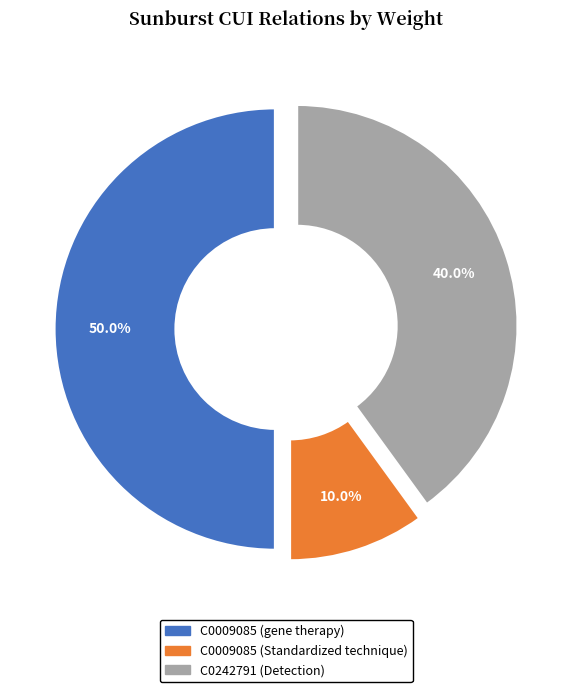

Does any single category account for the majority?

No